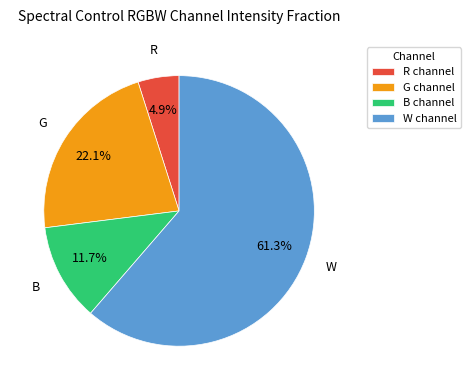

Which slice represents more than half of the pie?

W